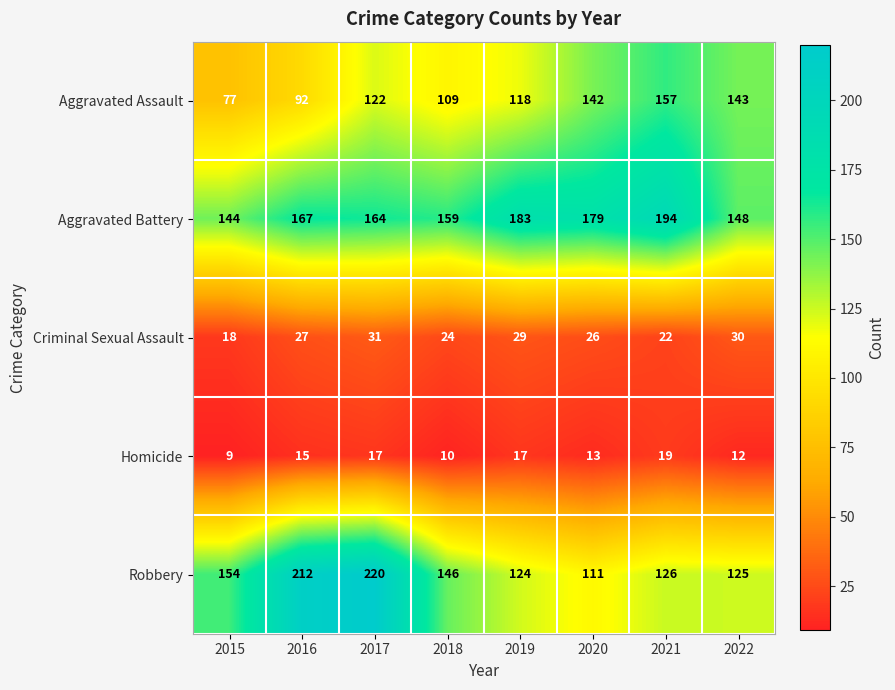

What is the difference between the Aggravated Battery values at 2019 and 2016?

16